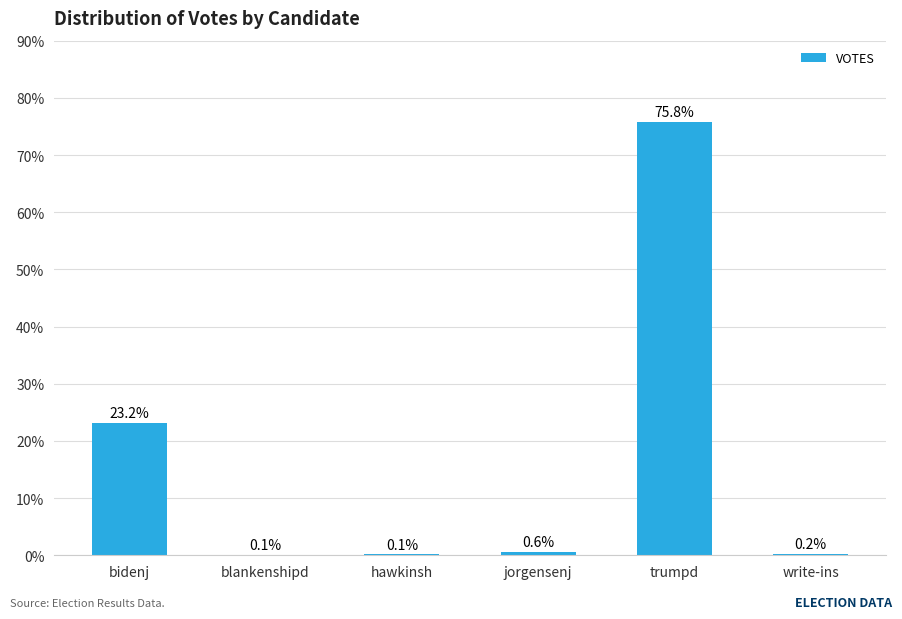

Are the bars grouped side by side (vs. stacked)?

No